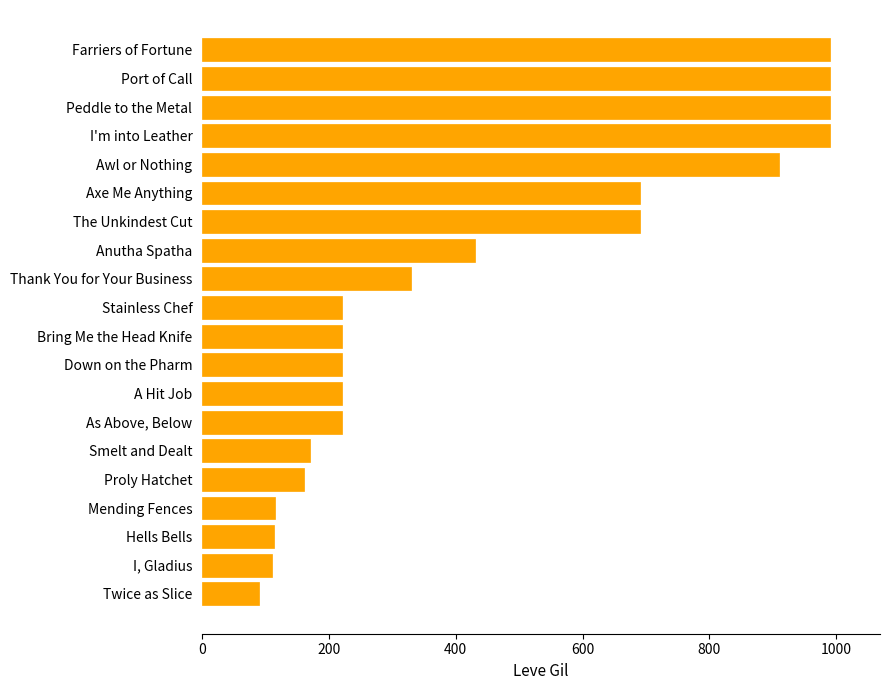

Approximately how many times larger is the value at Smelt and Dealt compared to Hells Bells?

1.5